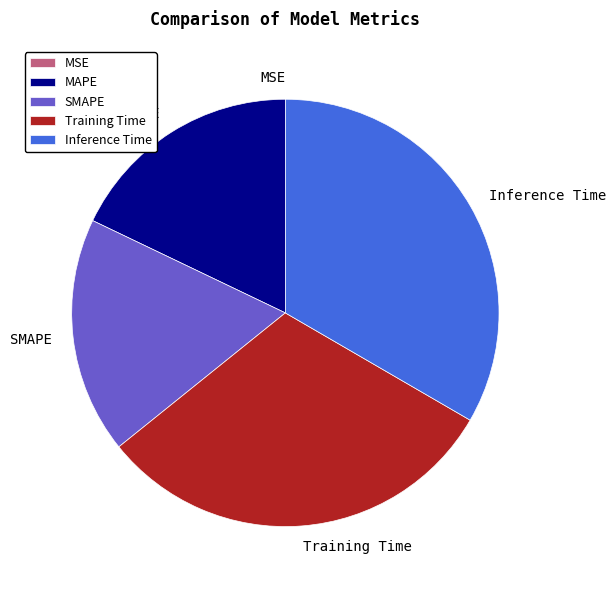

Which slice is the largest?

Inference Time